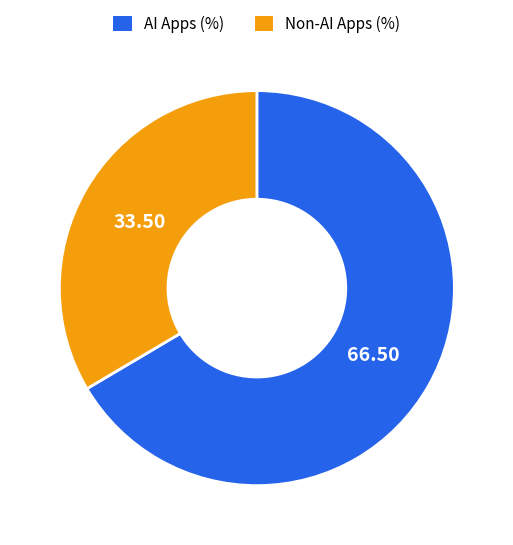

Does any single category account for the majority?

Yes